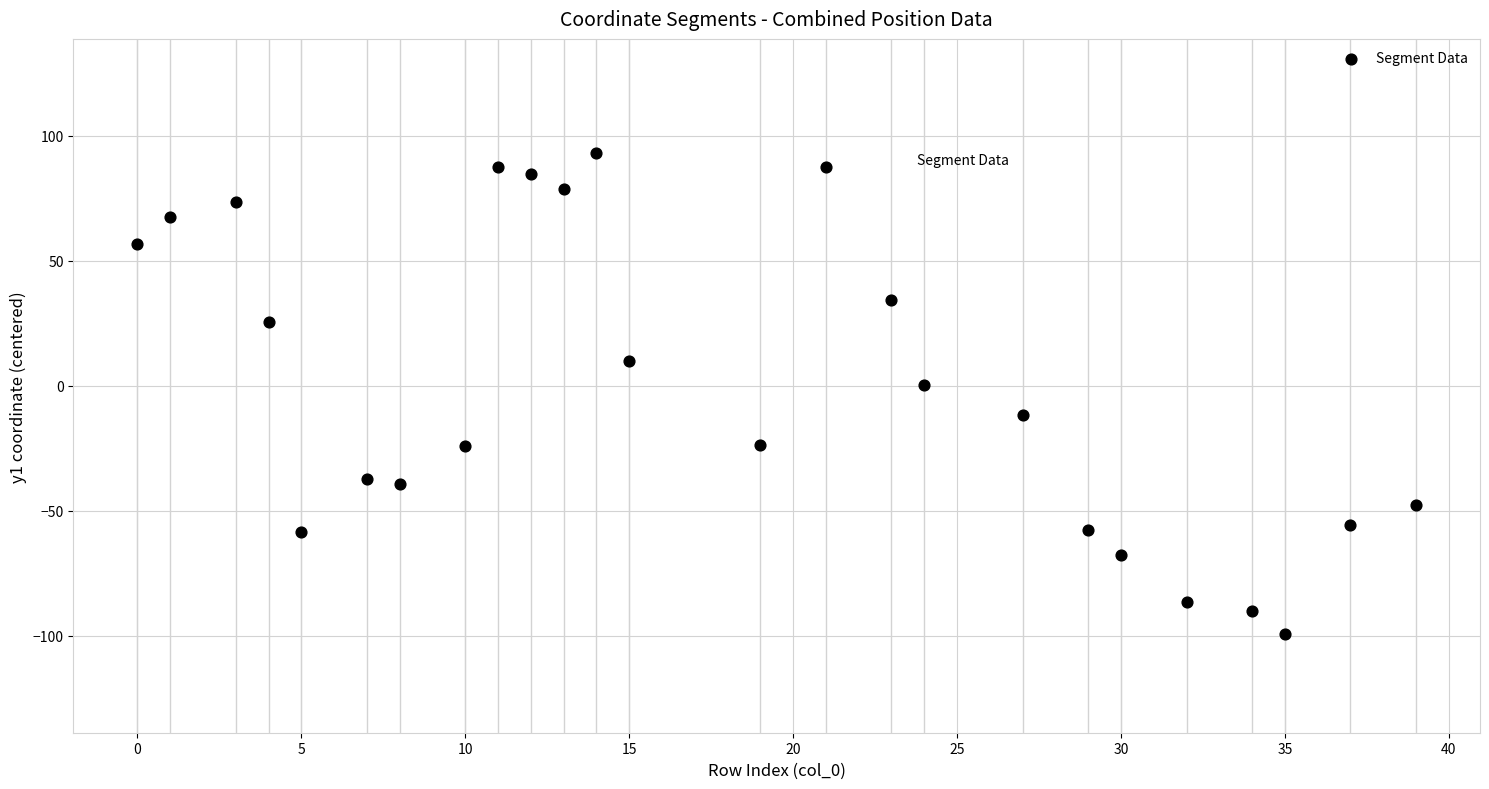

What is the range of Y values (max minus min)?

192.0